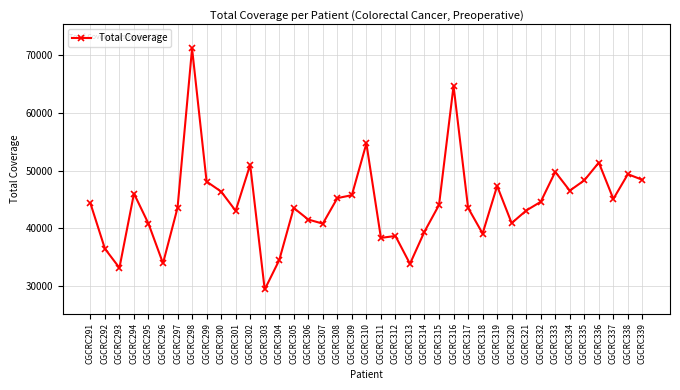

Which label corresponds to the largest value in the chart?

CGCRC298